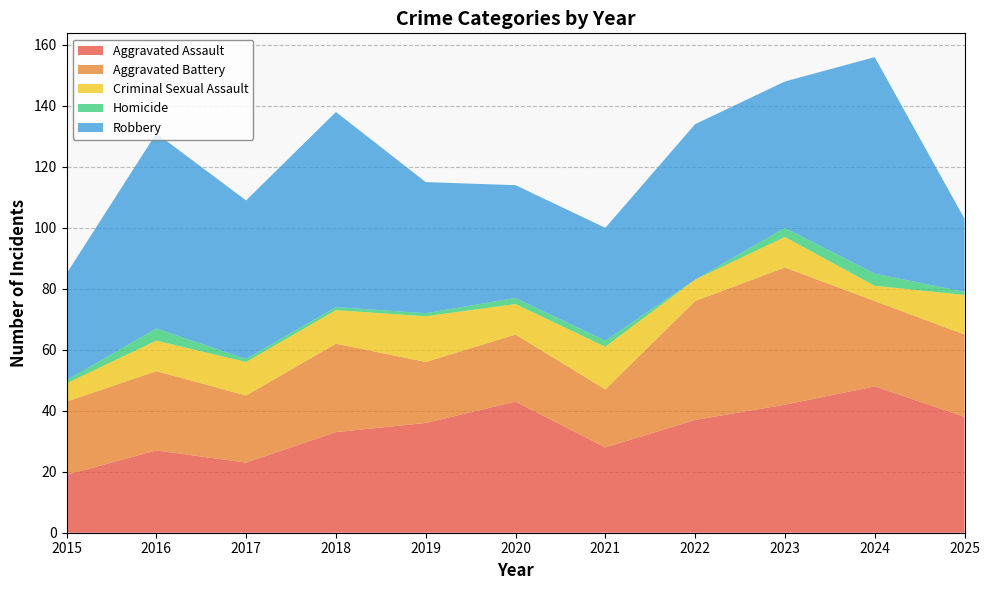

Reading right to left, what are all the values shown in this chart?

Aggravated Assault: 38	48	42	37	28	43	36	33	23	27	19
Aggravated Battery: 27	28	45	39	19	22	20	29	22	26	24
Criminal Sexual Assault: 13	5	10	7	14	10	15	11	11	10	6
Homicide: 1	4	3	0	2	2	1	1	1	4	1
Robbery: 24	71	48	51	37	37	43	64	52	64	35